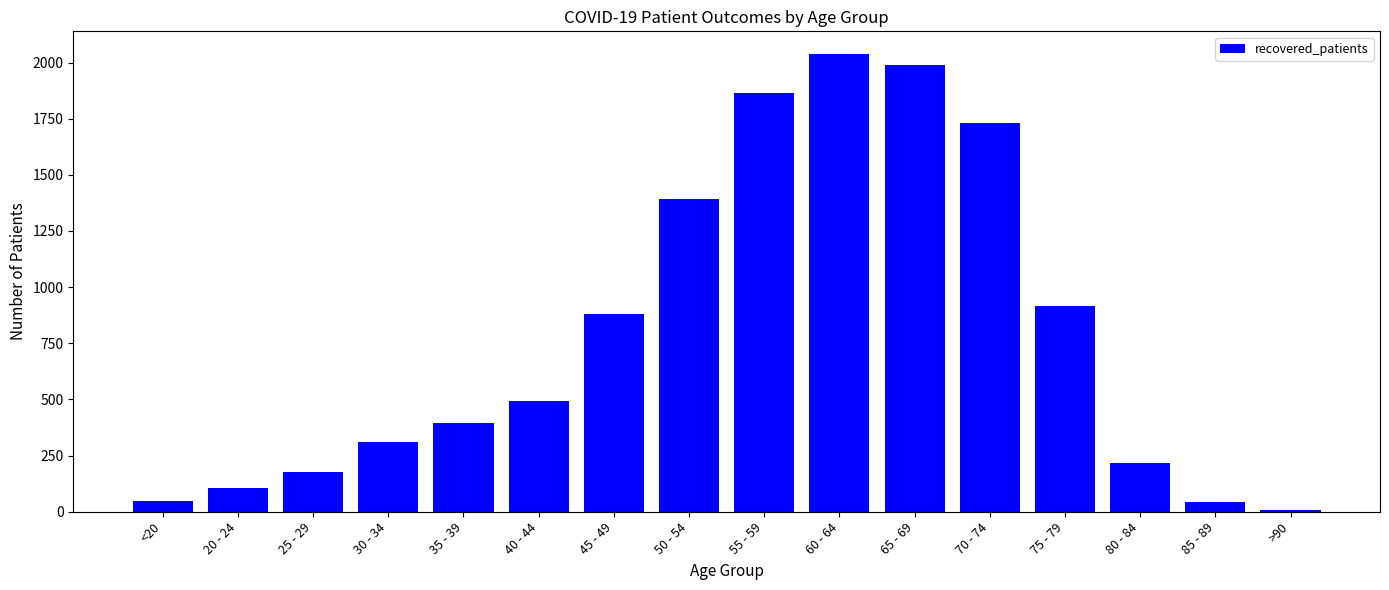

At which label is the value closest to 1021?

75 - 79